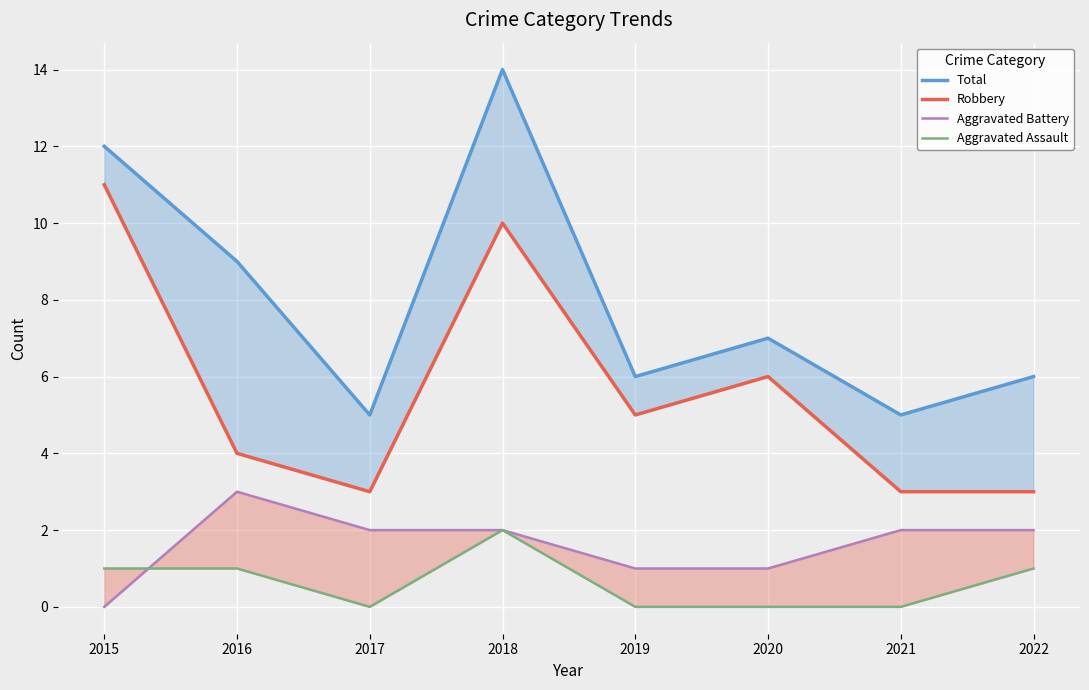

Which label corresponds to the smallest value in the chart?

2015